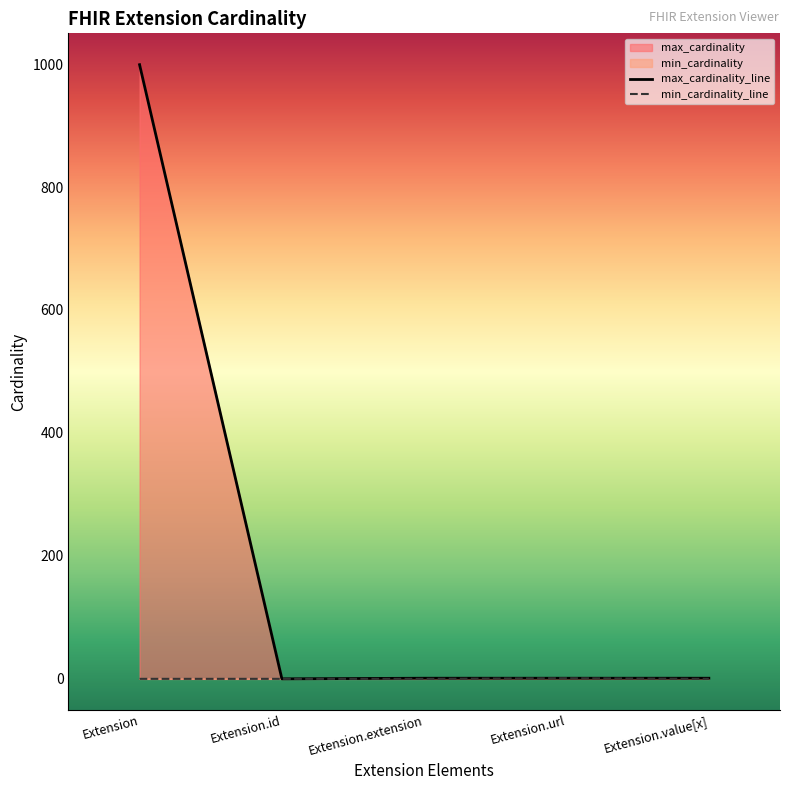

What is the label of the 3rd point from the right?

Extension.extension